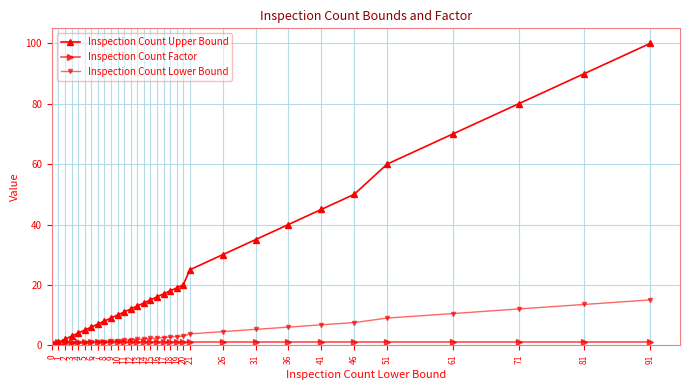

Which has a higher value, 91 or 5?

91